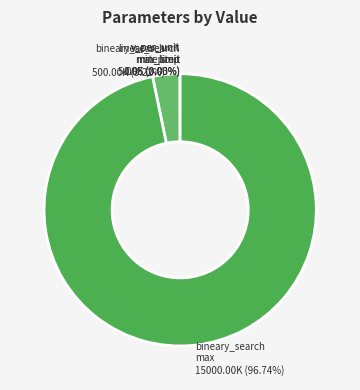

Is the sum of bineary_search step 500.00K (3.22%) and bineary_search max 15000.00K (96.74%) greater than half?

Yes